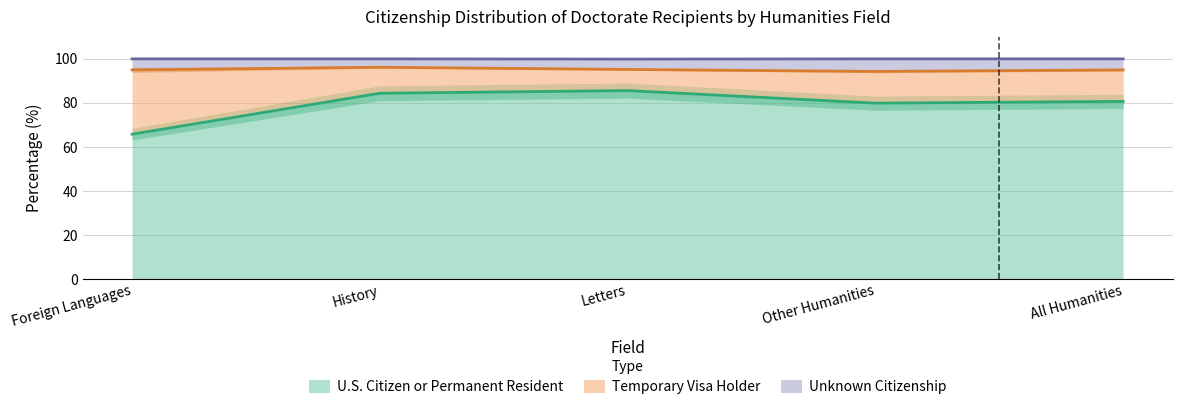

Is it true that U.S. Citizen or Permanent Resident equals 30.8 at Letters?

False